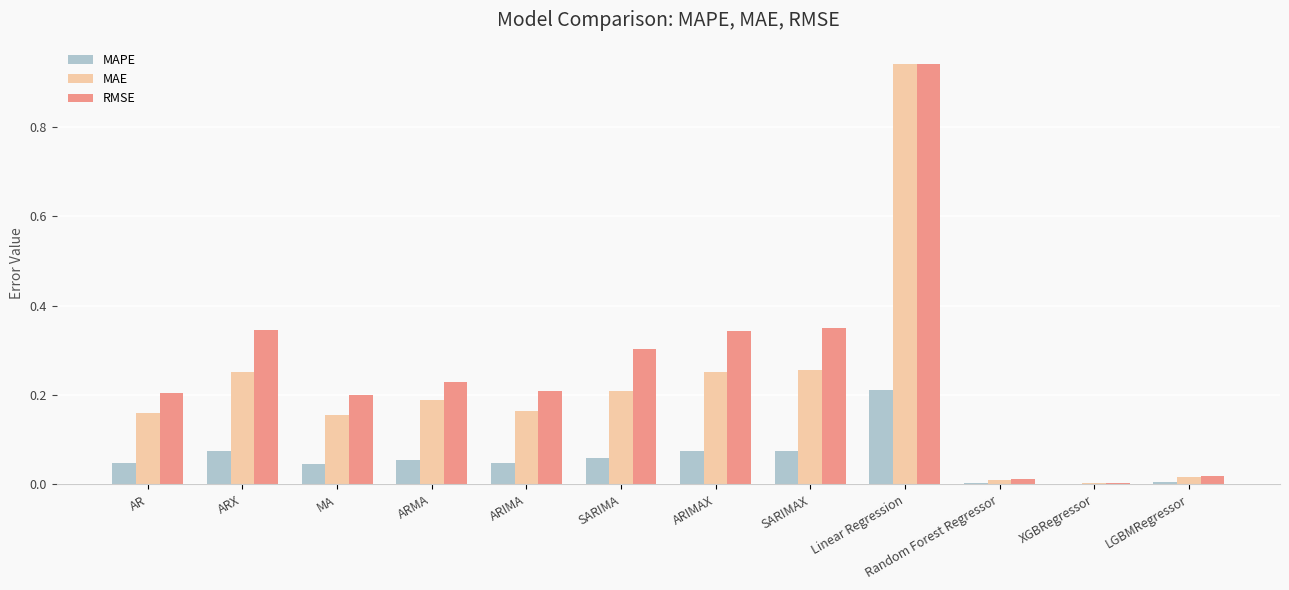

Is the value of RMSE at MA greater than the value of MAPE at ARMA?

Yes